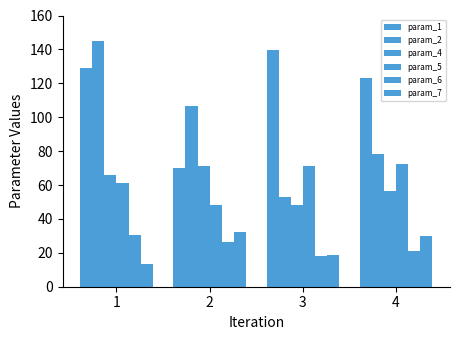

How many data points in param_7 are above 29?

2